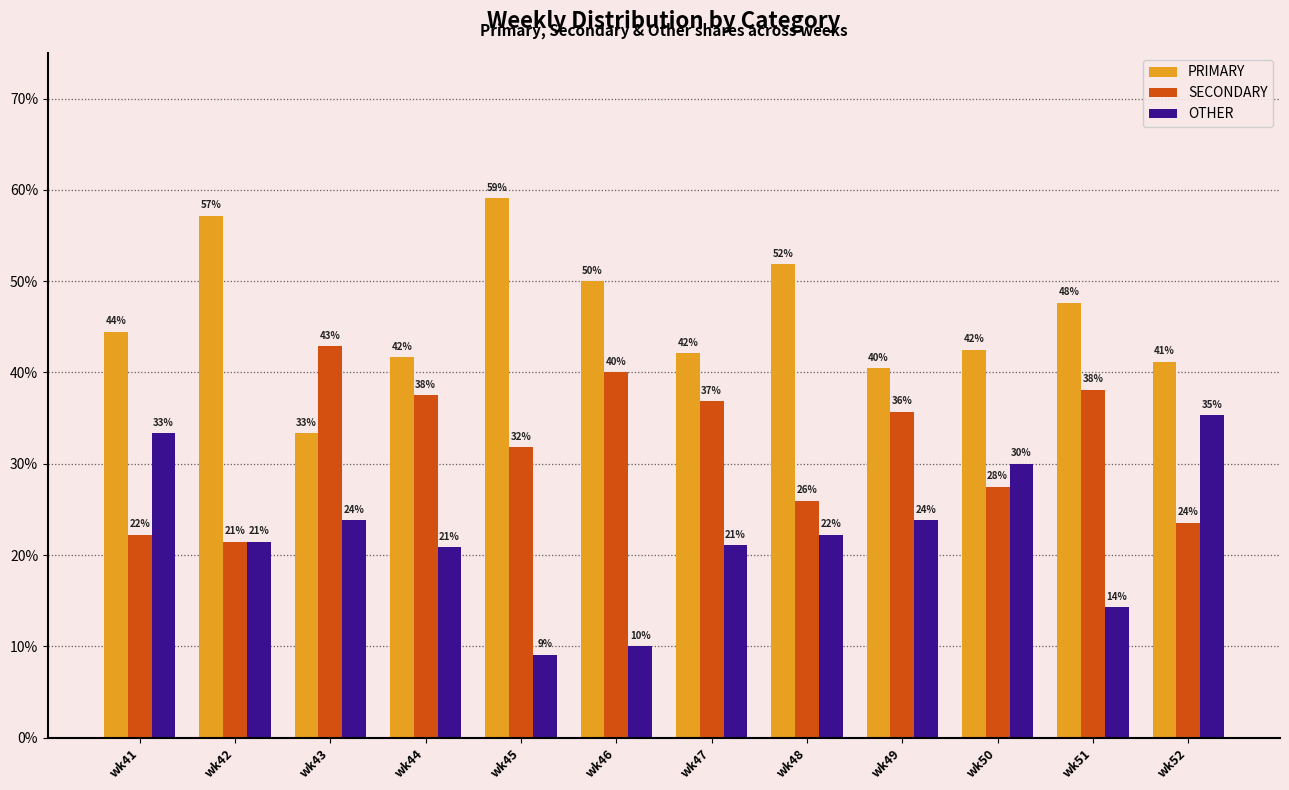

How many groups of bars are there?

12